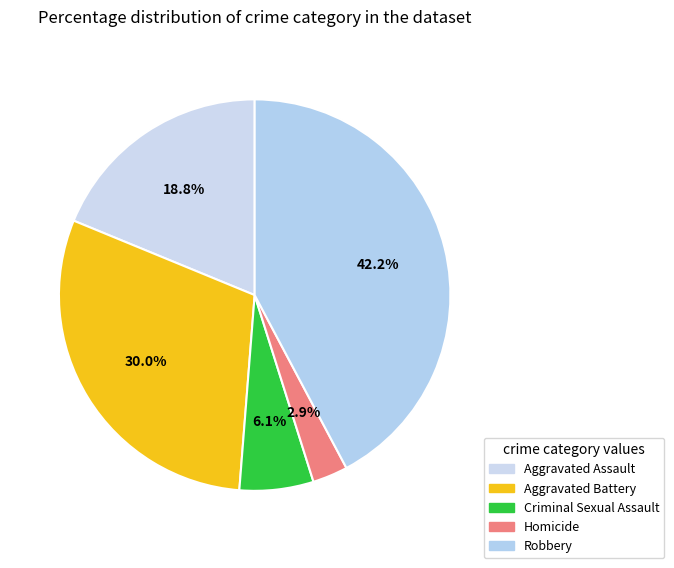

Is Robbery the majority of the pie?

No